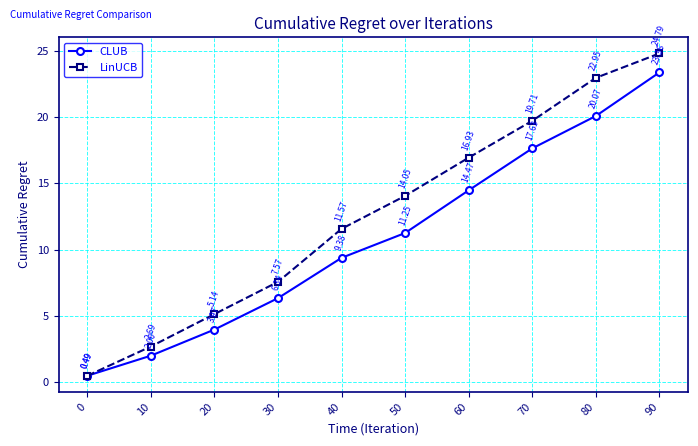

True or false: LinUCB has more than 0 interior local peaks.

False